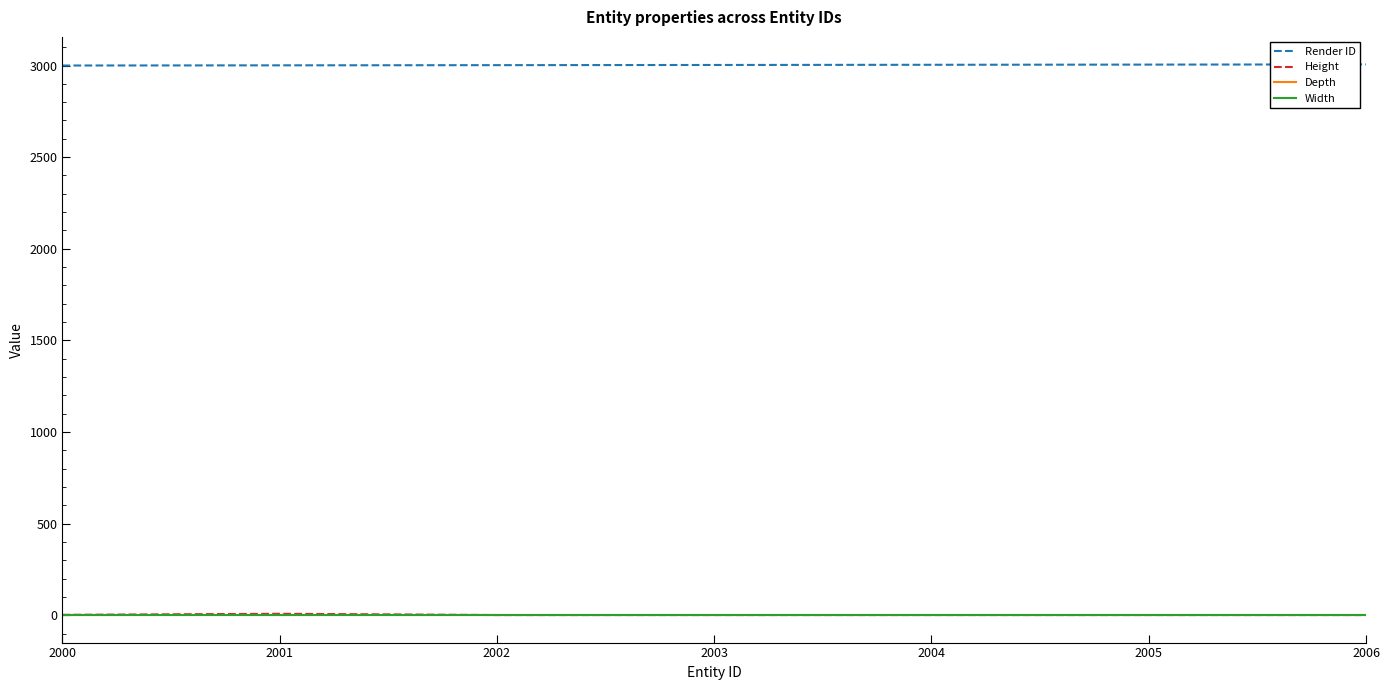

Is this an area chart (filled region under the line)?

No